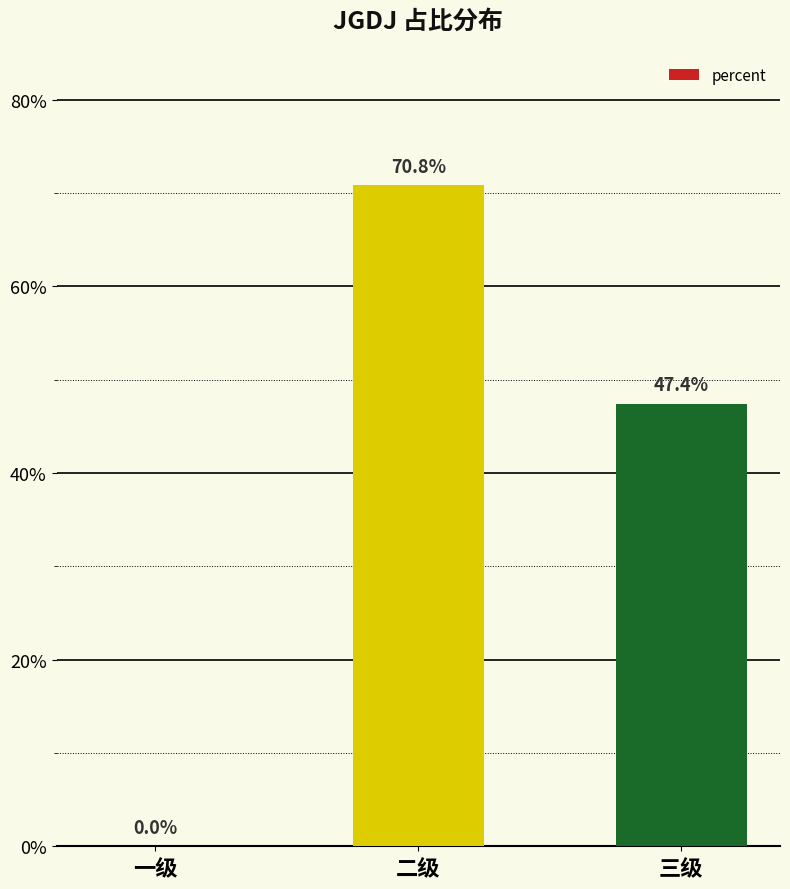

Are the bars horizontal?

No